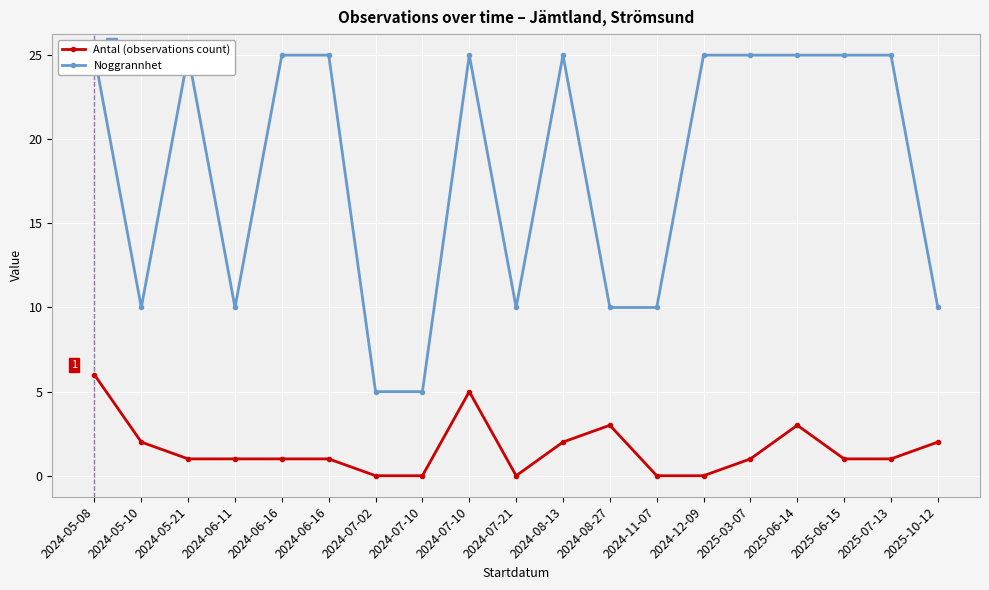

At which label does Noggrannhet reach its peak?

2024-05-08